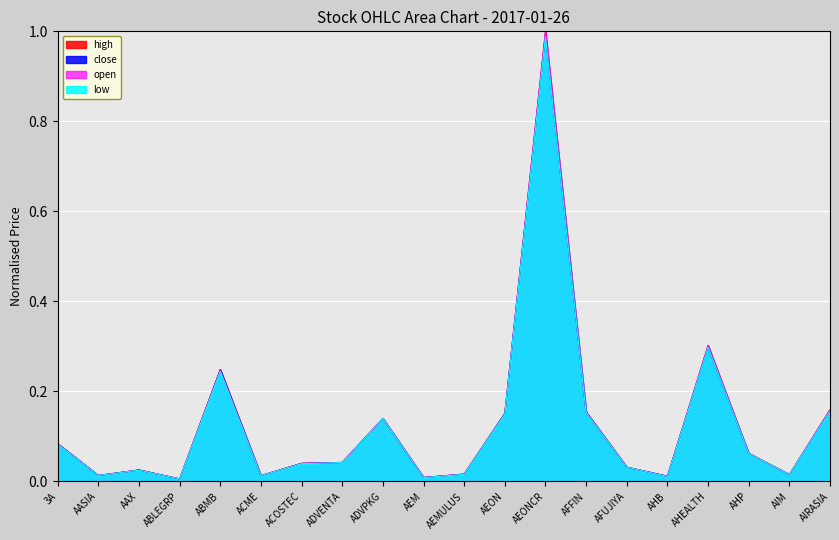

List the series in order of their overall mean, highest first.

high, open, close, low